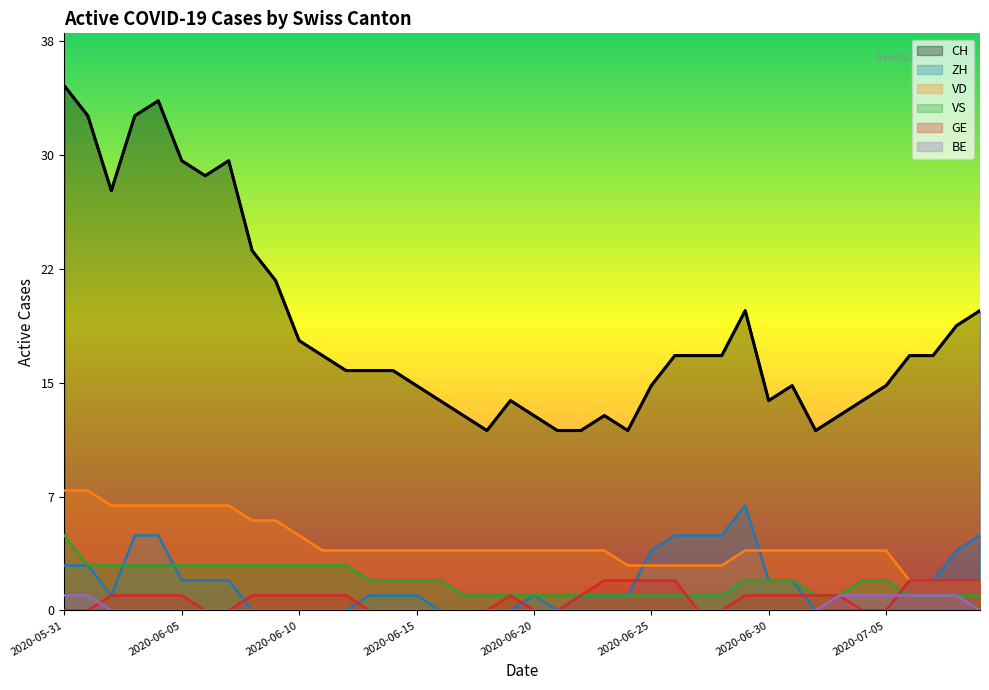

Reading left to right, list all the values displayed in this chart.

CH: 2020-05-31=35	2020-06-01=33	2020-06-02=28	2020-06-03=33	2020-06-04=34	2020-06-05=30	2020-06-06=29	2020-06-07=30	2020-06-08=24	2020-06-09=22	2020-06-10=18	2020-06-11=17	2020-06-12=16	2020-06-13=16	2020-06-14=16	2020-06-15=15	2020-06-16=14	2020-06-17=13	2020-06-18=12	2020-06-19=14	2020-06-20=13	2020-06-21=12	2020-06-22=12	2020-06-23=13	2020-06-24=12	2020-06-25=15	2020-06-26=17	2020-06-27=17	2020-06-28=17	2020-06-29=20	2020-06-30=14	2020-07-01=15	2020-07-02=12	2020-07-03=13	2020-07-04=14	2020-07-05=15	2020-07-06=17	2020-07-07=17	2020-07-08=19	2020-07-09=20
ZH: 2020-05-31=3	2020-06-01=3	2020-06-02=1	2020-06-03=5	2020-06-04=5	2020-06-05=2	2020-06-06=2	2020-06-07=2	2020-06-08=0	2020-06-09=0	2020-06-10=0	2020-06-11=0	2020-06-12=0	2020-06-13=1	2020-06-14=1	2020-06-15=1	2020-06-16=0	2020-06-17=0	2020-06-18=0	2020-06-19=0	2020-06-20=1	2020-06-21=0	2020-06-22=1	2020-06-23=1	2020-06-24=1	2020-06-25=4	2020-06-26=5	2020-06-27=5	2020-06-28=5	2020-06-29=7	2020-06-30=2	2020-07-01=2	2020-07-02=0	2020-07-03=0	2020-07-04=0	2020-07-05=0	2020-07-06=2	2020-07-07=2	2020-07-08=4	2020-07-09=5
VD: 2020-05-31=8	2020-06-01=8	2020-06-02=7	2020-06-03=7	2020-06-04=7	2020-06-05=7	2020-06-06=7	2020-06-07=7	2020-06-08=6	2020-06-09=6	2020-06-10=5	2020-06-11=4	2020-06-12=4	2020-06-13=4	2020-06-14=4	2020-06-15=4	2020-06-16=4	2020-06-17=4	2020-06-18=4	2020-06-19=4	2020-06-20=4	2020-06-21=4	2020-06-22=4	2020-06-23=4	2020-06-24=3	2020-06-25=3	2020-06-26=3	2020-06-27=3	2020-06-28=3	2020-06-29=4	2020-06-30=4	2020-07-01=4	2020-07-02=4	2020-07-03=4	2020-07-04=4	2020-07-05=4	2020-07-06=2	2020-07-07=2	2020-07-08=2	2020-07-09=2
VS: 2020-05-31=5	2020-06-01=3	2020-06-02=3	2020-06-03=3	2020-06-04=3	2020-06-05=3	2020-06-06=3	2020-06-07=3	2020-06-08=3	2020-06-09=3	2020-06-10=3	2020-06-11=3	2020-06-12=3	2020-06-13=2	2020-06-14=2	2020-06-15=2	2020-06-16=2	2020-06-17=1	2020-06-18=1	2020-06-19=1	2020-06-20=1	2020-06-21=1	2020-06-22=1	2020-06-23=1	2020-06-24=1	2020-06-25=1	2020-06-26=1	2020-06-27=1	2020-06-28=1	2020-06-29=2	2020-06-30=2	2020-07-01=2	2020-07-02=1	2020-07-03=1	2020-07-04=2	2020-07-05=2	2020-07-06=1	2020-07-07=1	2020-07-08=1	2020-07-09=1
GE: 2020-05-31=0	2020-06-01=0	2020-06-02=1	2020-06-03=1	2020-06-04=1	2020-06-05=1	2020-06-06=0	2020-06-07=0	2020-06-08=1	2020-06-09=1	2020-06-10=1	2020-06-11=1	2020-06-12=1	2020-06-13=0	2020-06-14=0	2020-06-15=0	2020-06-16=0	2020-06-17=0	2020-06-18=0	2020-06-19=1	2020-06-20=0	2020-06-21=0	2020-06-22=1	2020-06-23=2	2020-06-24=2	2020-06-25=2	2020-06-26=2	2020-06-27=0	2020-06-28=0	2020-06-29=1	2020-06-30=1	2020-07-01=1	2020-07-02=1	2020-07-03=1	2020-07-04=0	2020-07-05=0	2020-07-06=2	2020-07-07=2	2020-07-08=2	2020-07-09=2
BE: 2020-05-31=1	2020-06-01=1	2020-06-02=0	2020-06-03=0	2020-06-04=0	2020-06-05=0	2020-06-06=0	2020-06-07=0	2020-06-08=0	2020-06-09=0	2020-06-10=0	2020-06-11=0	2020-06-12=0	2020-06-13=0	2020-06-14=0	2020-06-15=0	2020-06-16=0	2020-06-17=0	2020-06-18=0	2020-06-19=0	2020-06-20=0	2020-06-21=0	2020-06-22=0	2020-06-23=0	2020-06-24=0	2020-06-25=0	2020-06-26=0	2020-06-27=0	2020-06-28=0	2020-06-29=0	2020-06-30=0	2020-07-01=0	2020-07-02=0	2020-07-03=1	2020-07-04=1	2020-07-05=1	2020-07-06=1	2020-07-07=1	2020-07-08=1	2020-07-09=0